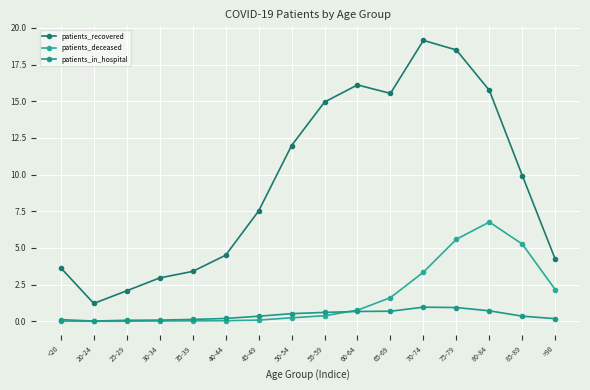

What is the difference between the patients_in_hospital values at 60-64 and 85-89?

0.3